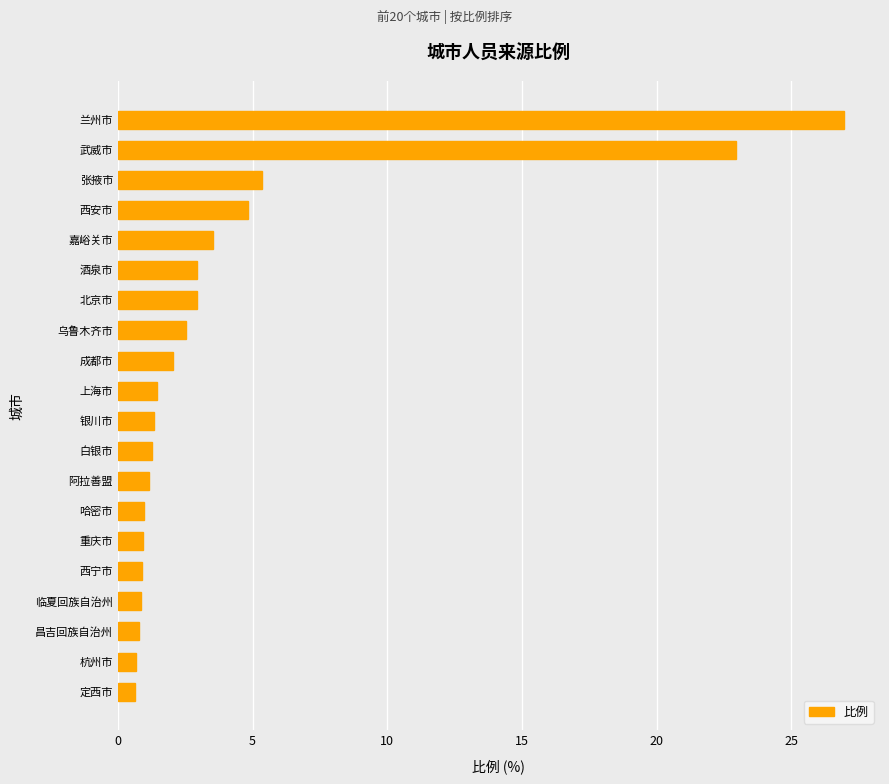

The chart shows a value of 2.9 at 酒泉市. True or false?

True